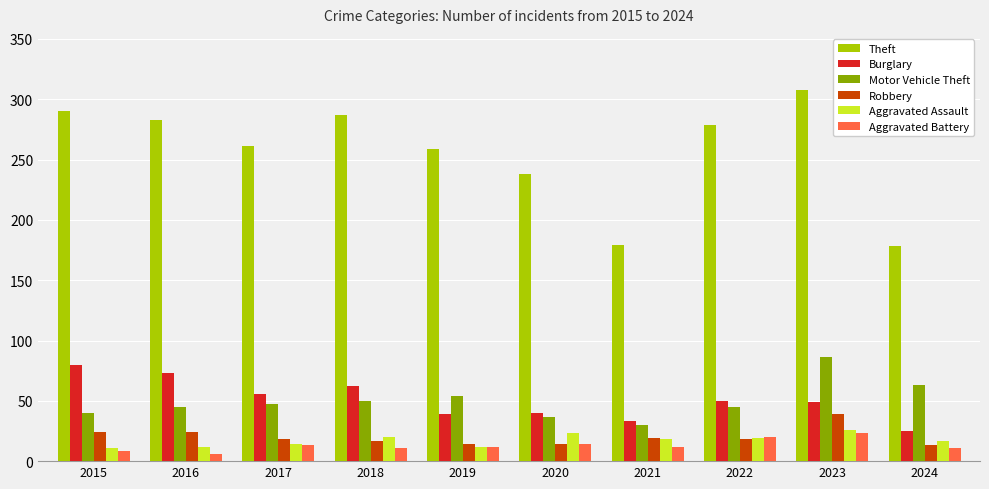

At which category is the sum across all series the highest?

2023